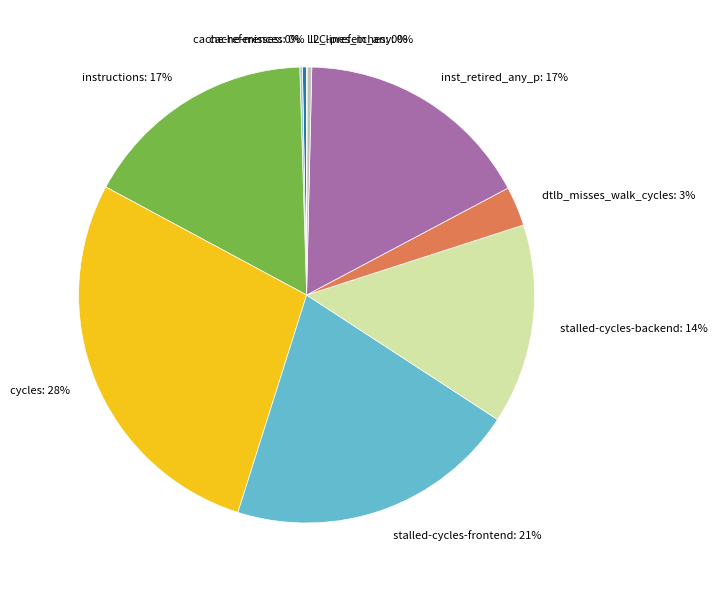

True or false: cycles accounts for 42% of the total.

False